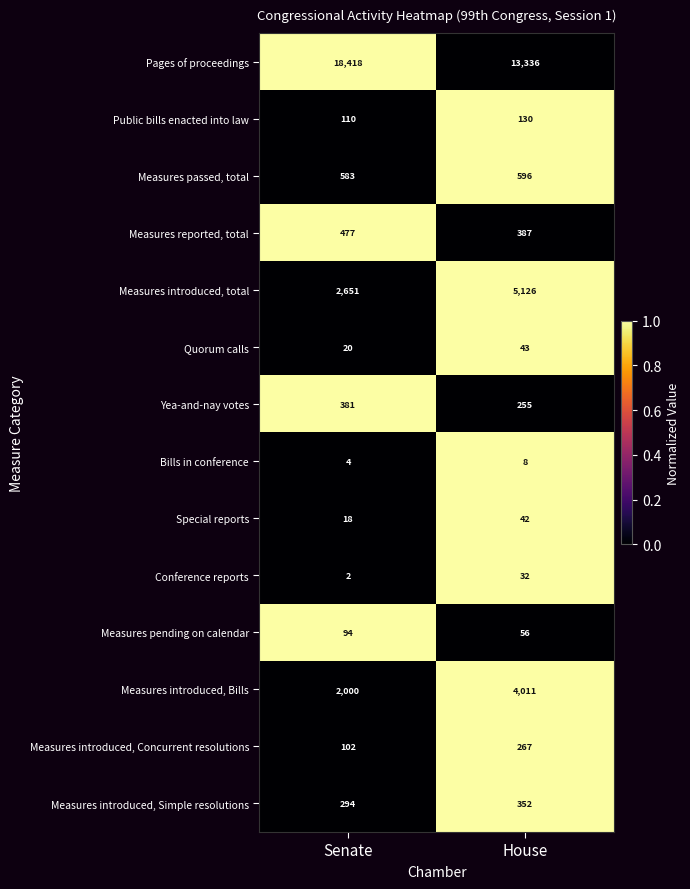

Rank the series by their maximum value, from lowest to highest.

Bills in conference, Conference reports, Special reports, Quorum calls, Measures pending on calendar, Public bills enacted into law, Measures introduced, Concurrent resolutions, Measures introduced, Simple resolutions, Yea-and-nay votes, Measures reported, total, Measures passed, total, Measures introduced, Bills, Measures introduced, total, Pages of proceedings